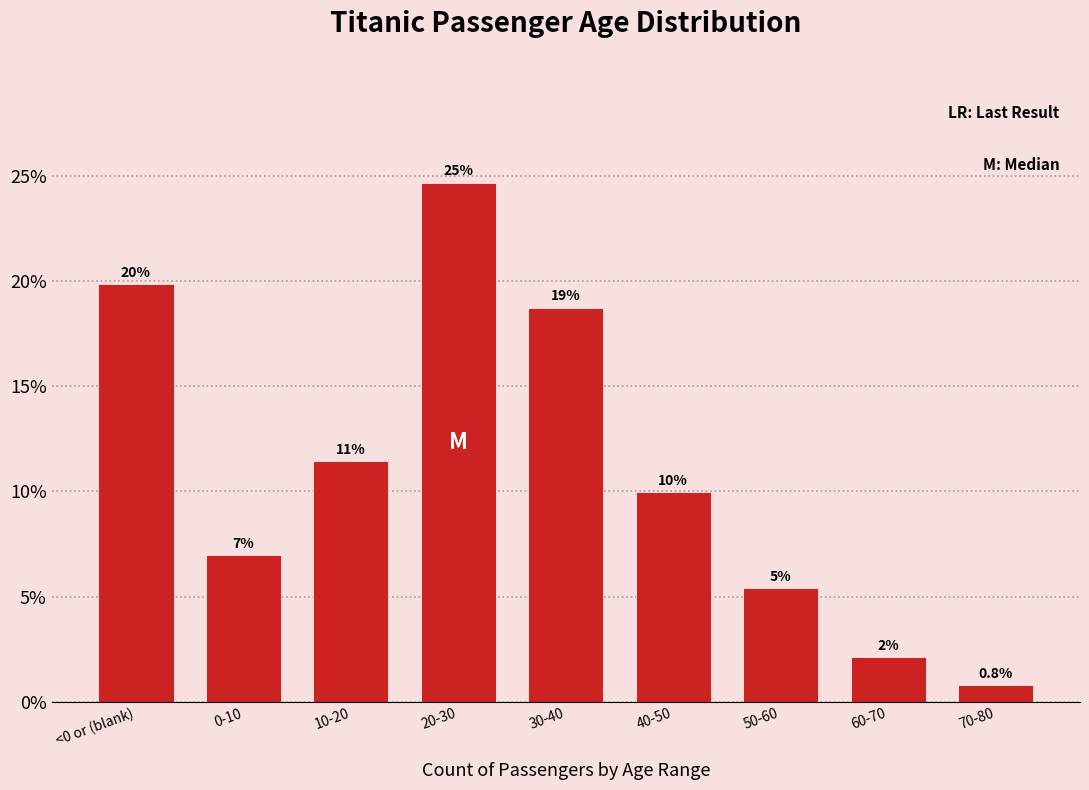

Are the bars horizontal?

No